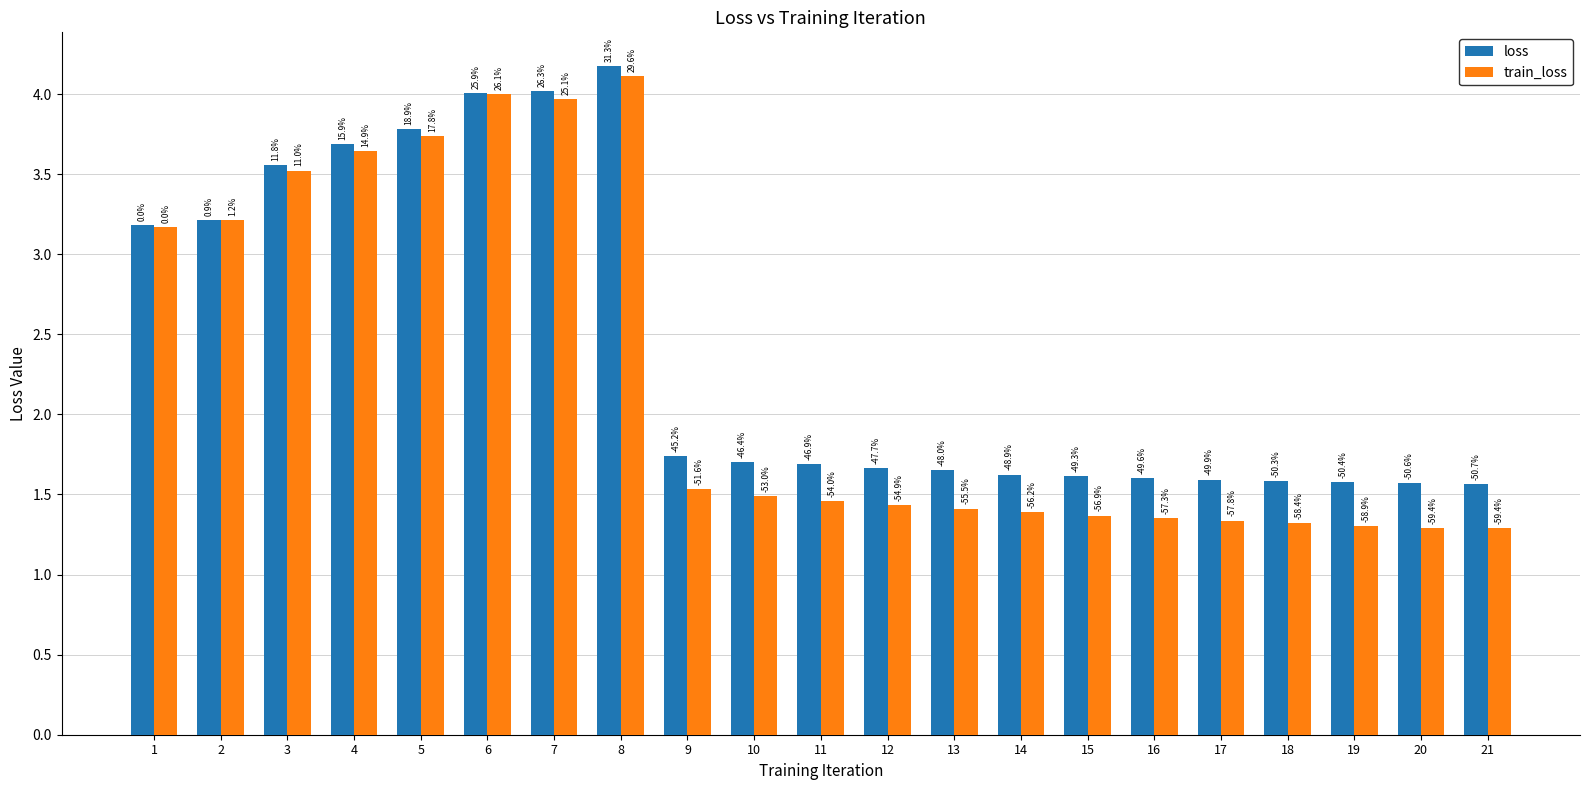

What is the difference between the maximum and second lowest values in the loss series?

2.6